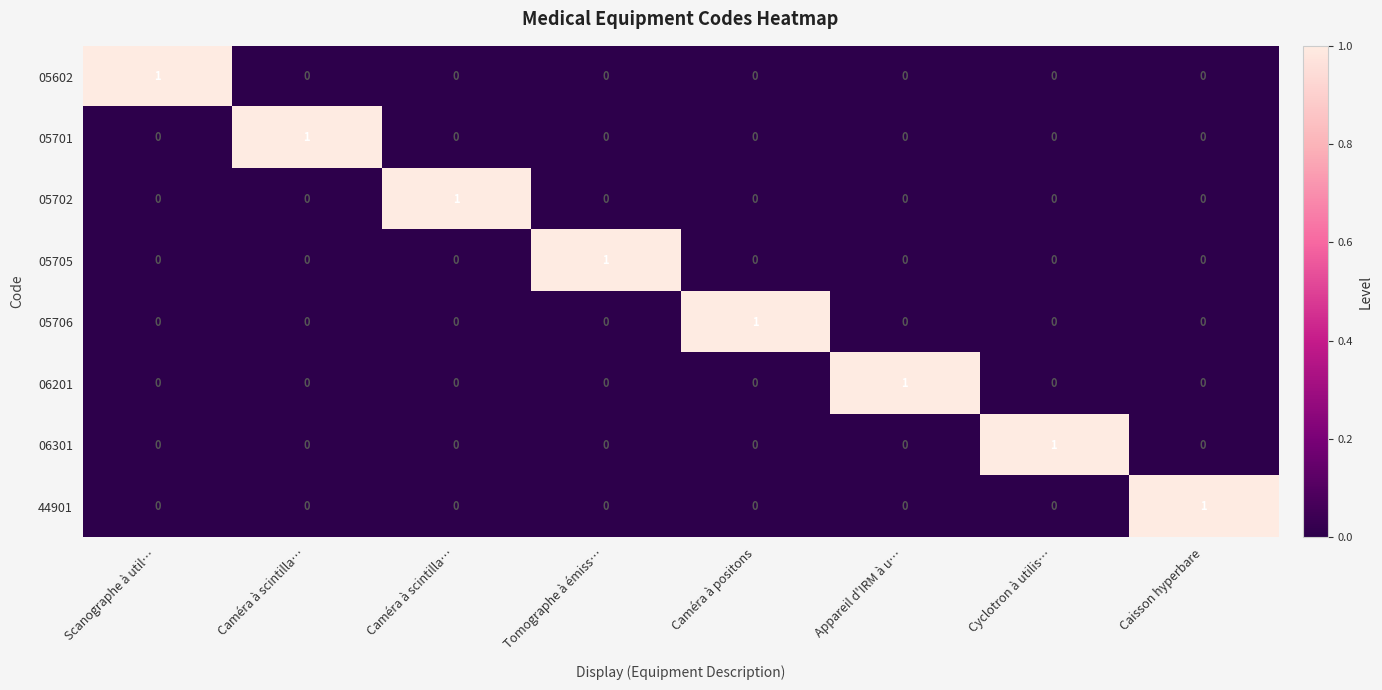

Which series has the largest total across all categories?

05602